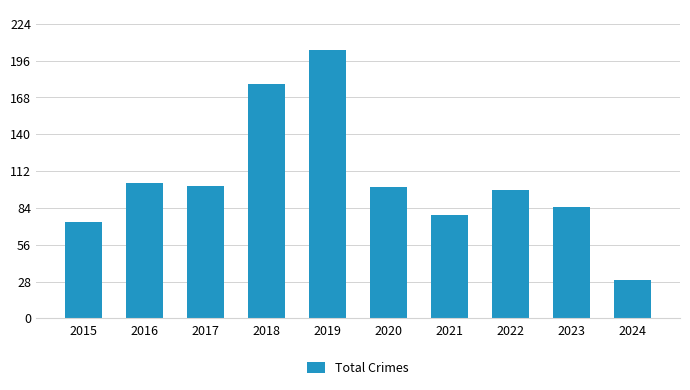

At which label is the value closest to 116?

2016